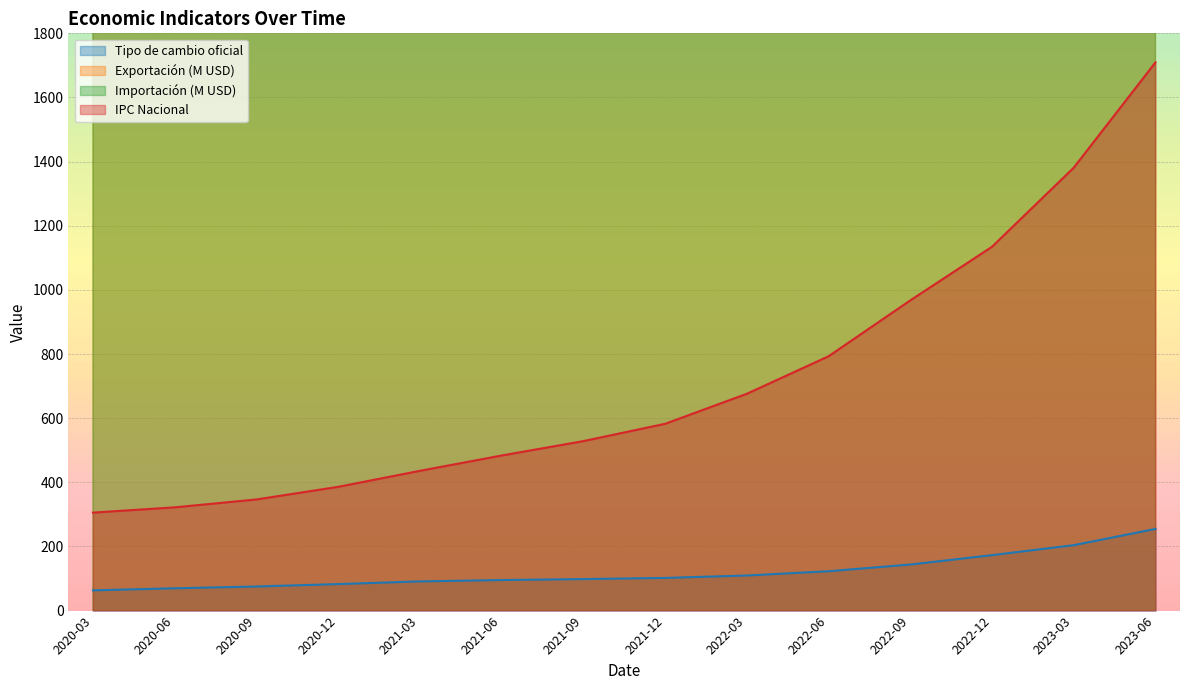

Does the chart display data point markers on the line(s)?

No